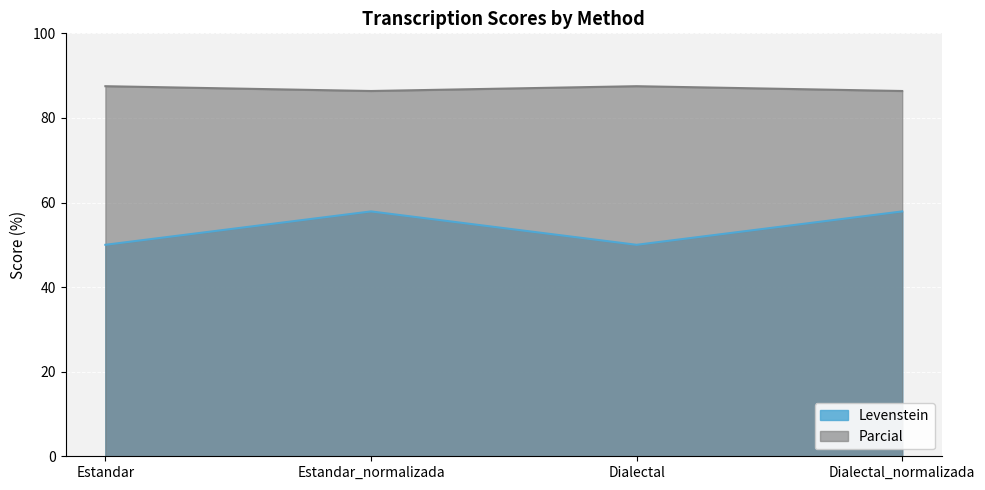

The value of Levenstein at Dialectal is 50.0. True or false?

True